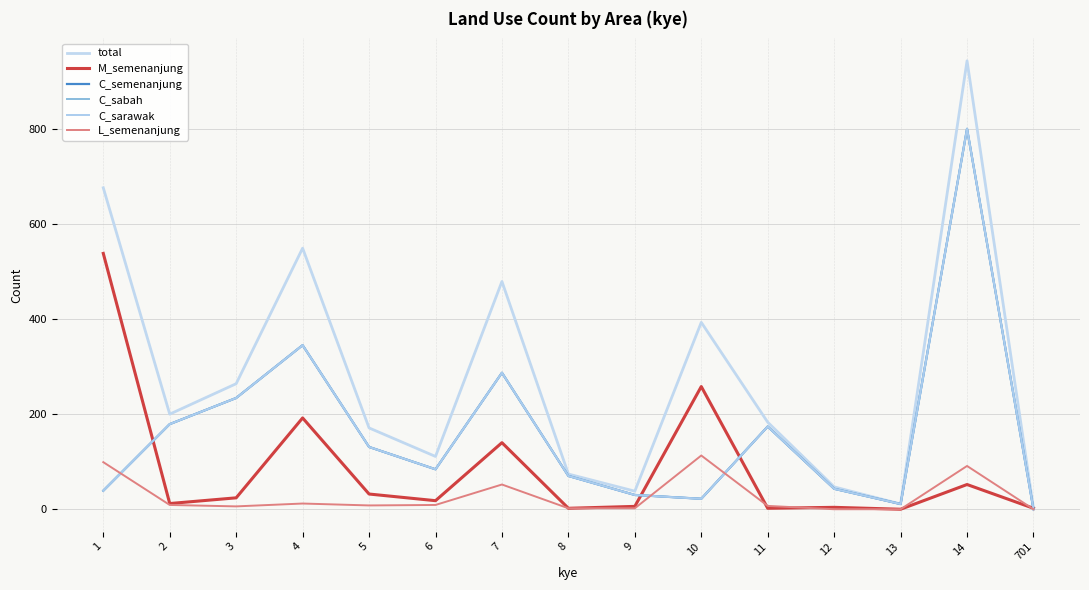

How many times do M_semenanjung and C_sarawak cross each other?

4